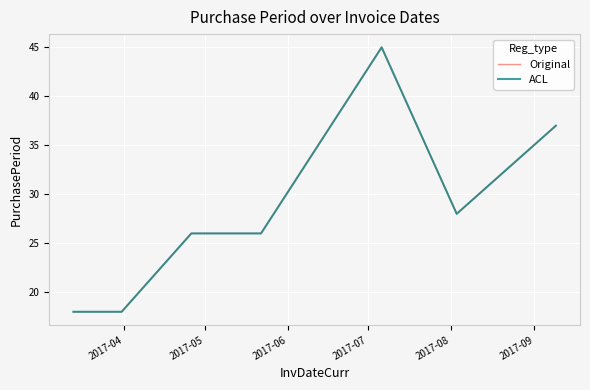

True or false: ACL has more than 1 interior local peaks.

False